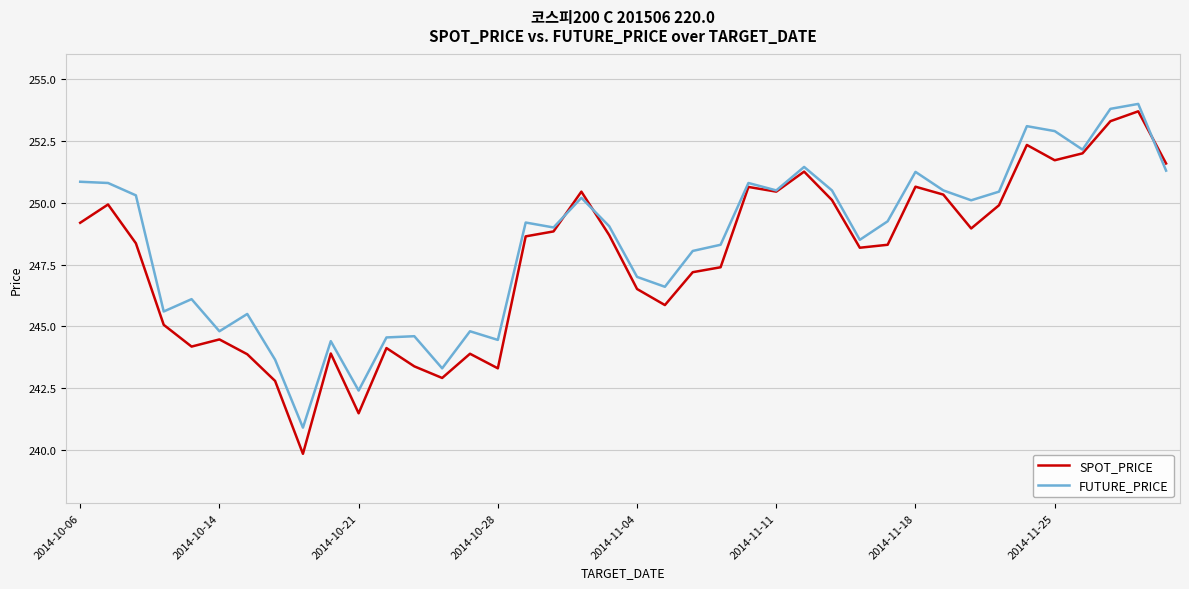

Which series has the largest range (max minus min)?

SPOT_PRICE